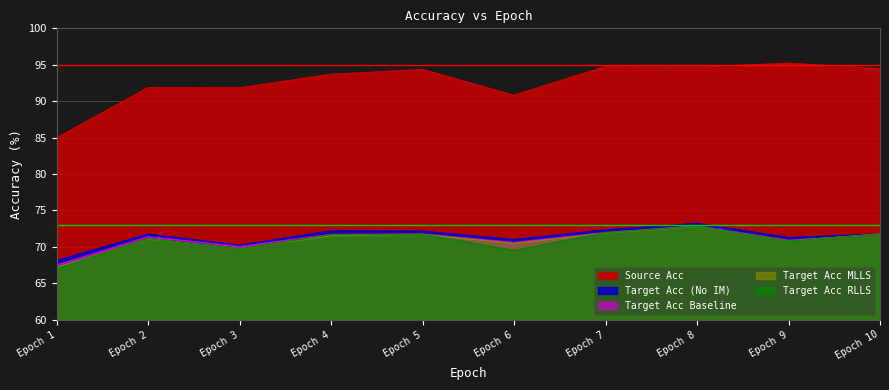

True or false: source_acc and target_acc_no_im intersect in this chart.

False